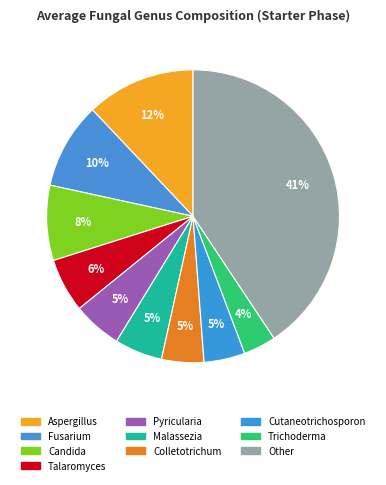

Does Pyricularia account for over 50% of the chart?

No